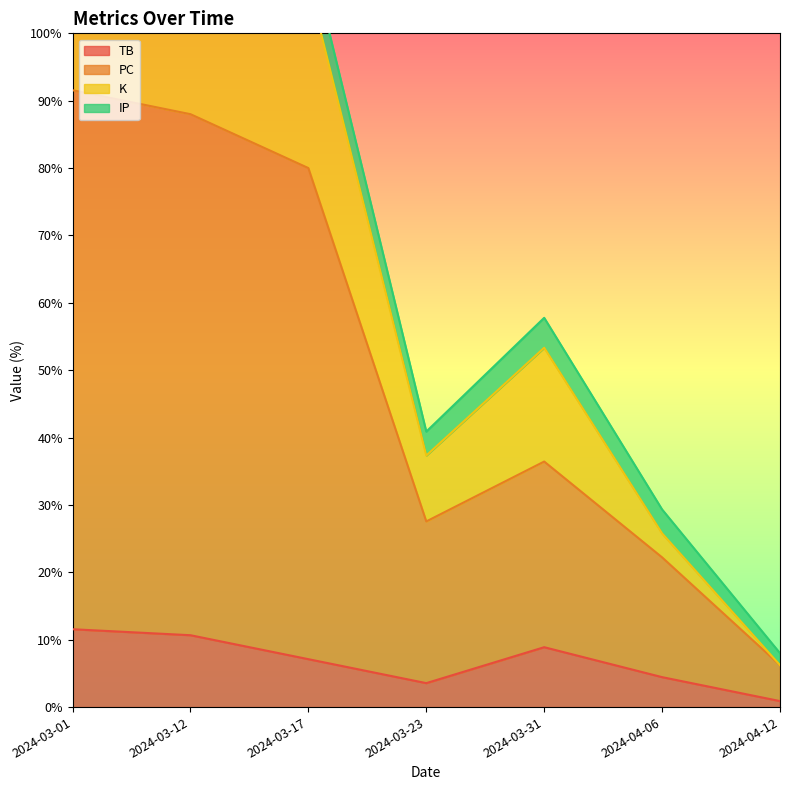

The value of PC at 2024-04-12 is 9.6. True or false?

False